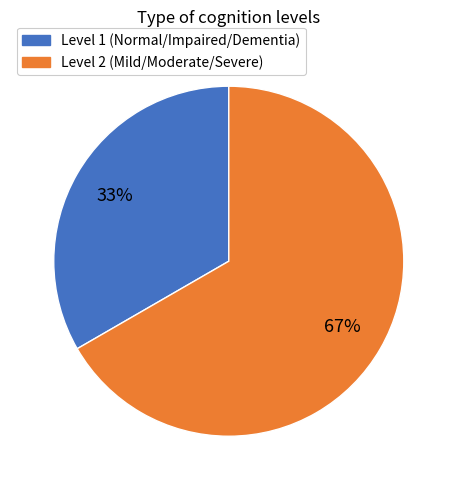

Count the number of slices in the pie.

2